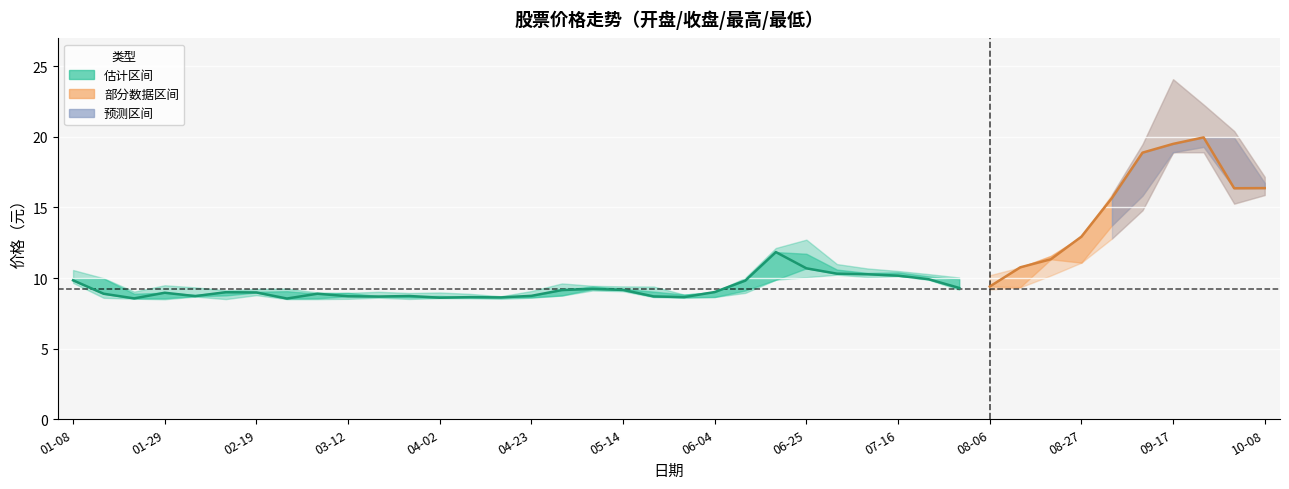

True or false: 最高 and 收盘 intersect in this chart.

False